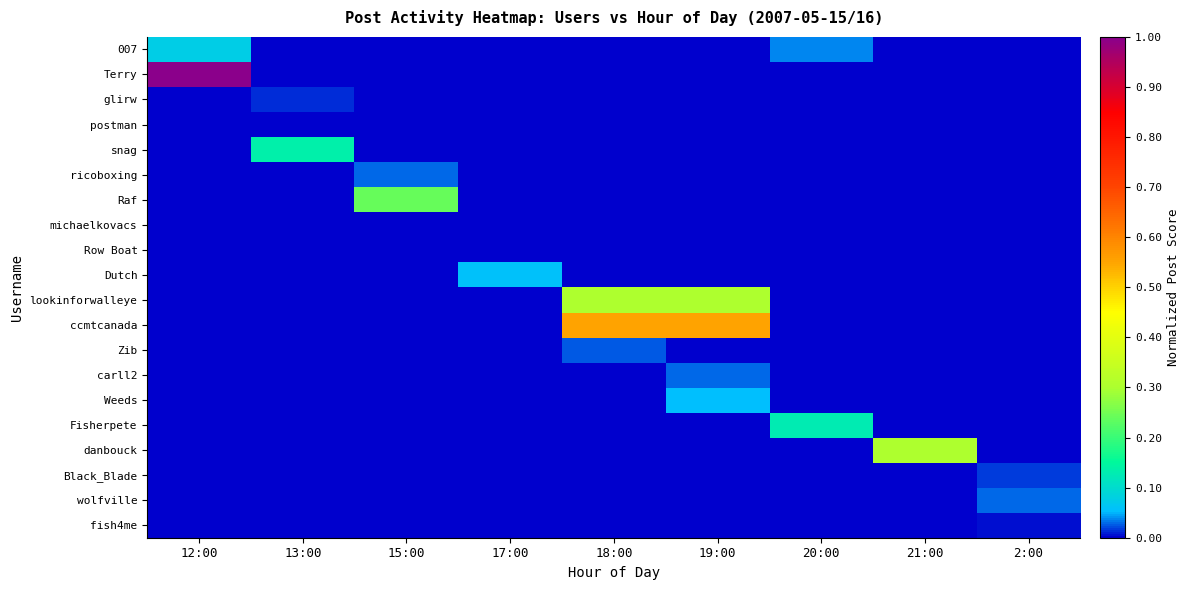

Reading left to right, what are all the values shown in this chart?

007: 12:00=0.1	13:00=0.0	15:00=0.0	17:00=0.0	18:00=0.0	19:00=0.0	20:00=0.0	21:00=0.0	2:00=0.0
Terry: 12:00=1.0	13:00=0.0	15:00=0.0	17:00=0.0	18:00=0.0	19:00=0.0	20:00=0.0	21:00=0.0	2:00=0.0
glirw: 12:00=0.0	13:00=0.0	15:00=0.0	17:00=0.0	18:00=0.0	19:00=0.0	20:00=0.0	21:00=0.0	2:00=0.0
postman: 12:00=0.0	13:00=0.0	15:00=0.0	17:00=0.0	18:00=0.0	19:00=0.0	20:00=0.0	21:00=0.0	2:00=0.0
snag: 12:00=0.0	13:00=0.1	15:00=0.0	17:00=0.0	18:00=0.0	19:00=0.0	20:00=0.0	21:00=0.0	2:00=0.0
ricoboxing: 12:00=0.0	13:00=0.0	15:00=0.0	17:00=0.0	18:00=0.0	19:00=0.0	20:00=0.0	21:00=0.0	2:00=0.0
Raf: 12:00=0.0	13:00=0.0	15:00=0.2	17:00=0.0	18:00=0.0	19:00=0.0	20:00=0.0	21:00=0.0	2:00=0.0
michaelkovacs: 12:00=0.0	13:00=0.0	15:00=0.0	17:00=0.0	18:00=0.0	19:00=0.0	20:00=0.0	21:00=0.0	2:00=0.0
Row Boat: 12:00=0.0	13:00=0.0	15:00=0.0	17:00=0.0	18:00=0.0	19:00=0.0	20:00=0.0	21:00=0.0	2:00=0.0
Dutch: 12:00=0.0	13:00=0.0	15:00=0.0	17:00=0.1	18:00=0.0	19:00=0.0	20:00=0.0	21:00=0.0	2:00=0.0
lookinforwalleye: 12:00=0.0	13:00=0.0	15:00=0.0	17:00=0.0	18:00=0.3	19:00=0.3	20:00=0.0	21:00=0.0	2:00=0.0
ccmtcanada: 12:00=0.0	13:00=0.0	15:00=0.0	17:00=0.0	18:00=0.6	19:00=0.6	20:00=0.0	21:00=0.0	2:00=0.0
Zib: 12:00=0.0	13:00=0.0	15:00=0.0	17:00=0.0	18:00=0.0	19:00=0.0	20:00=0.0	21:00=0.0	2:00=0.0
carll2: 12:00=0.0	13:00=0.0	15:00=0.0	17:00=0.0	18:00=0.0	19:00=0.0	20:00=0.0	21:00=0.0	2:00=0.0
Weeds: 12:00=0.0	13:00=0.0	15:00=0.0	17:00=0.0	18:00=0.0	19:00=0.1	20:00=0.0	21:00=0.0	2:00=0.0
Fisherpete: 12:00=0.0	13:00=0.0	15:00=0.0	17:00=0.0	18:00=0.0	19:00=0.0	20:00=0.1	21:00=0.0	2:00=0.0
danbouck: 12:00=0.0	13:00=0.0	15:00=0.0	17:00=0.0	18:00=0.0	19:00=0.0	20:00=0.0	21:00=0.3	2:00=0.0
Black_Blade: 12:00=0.0	13:00=0.0	15:00=0.0	17:00=0.0	18:00=0.0	19:00=0.0	20:00=0.0	21:00=0.0	2:00=0.0
wolfville: 12:00=0.0	13:00=0.0	15:00=0.0	17:00=0.0	18:00=0.0	19:00=0.0	20:00=0.0	21:00=0.0	2:00=0.0
fish4me: 12:00=0.0	13:00=0.0	15:00=0.0	17:00=0.0	18:00=0.0	19:00=0.0	20:00=0.0	21:00=0.0	2:00=0.0